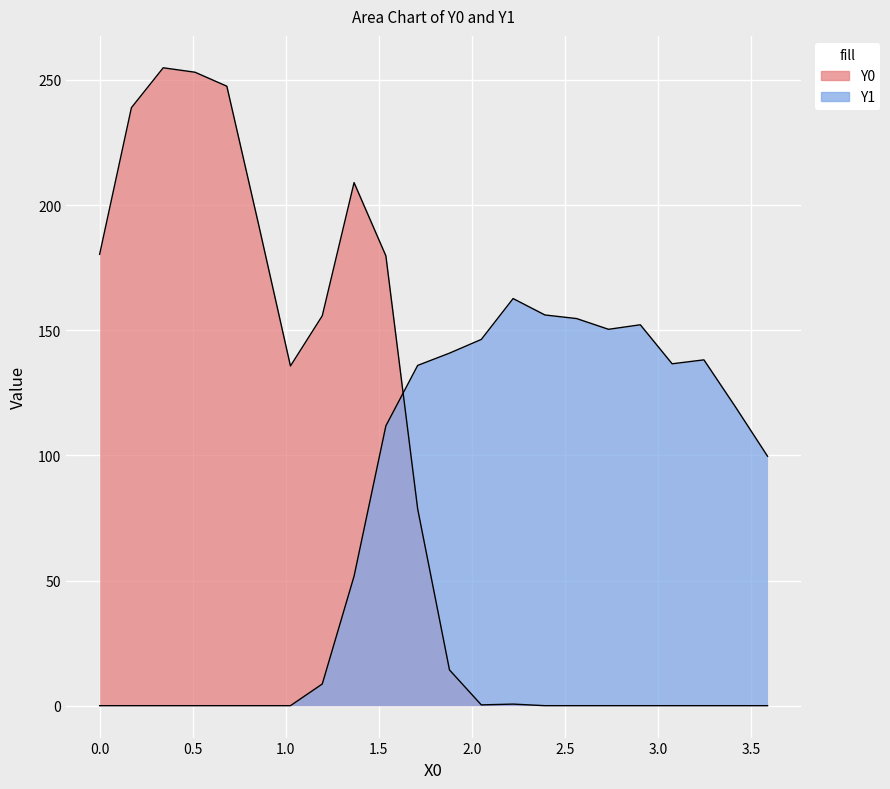

How many interior local peaks does the Y1 series have?

3